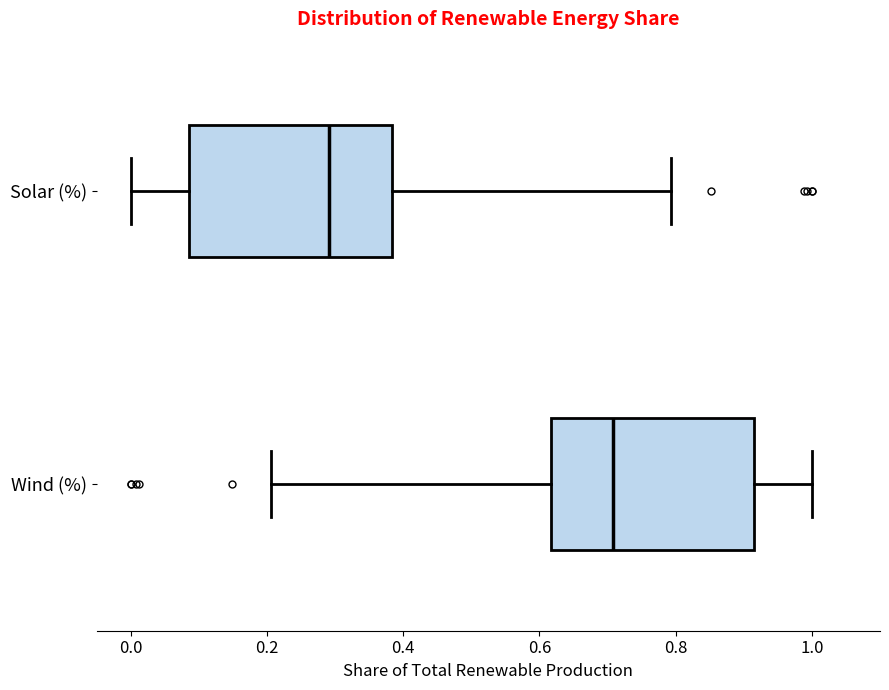

Where does the median line of the box for Solar (%) sit on the x-axis? The values are not printed on the chart, so give them approximately, as read against the axis.

0.30